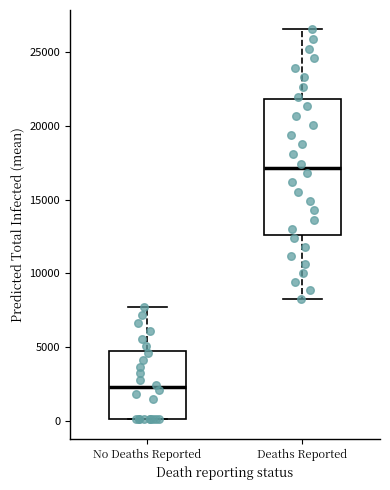

Comparing the boxes themselves (not the whiskers), which one is the tallest?

Deaths Reported